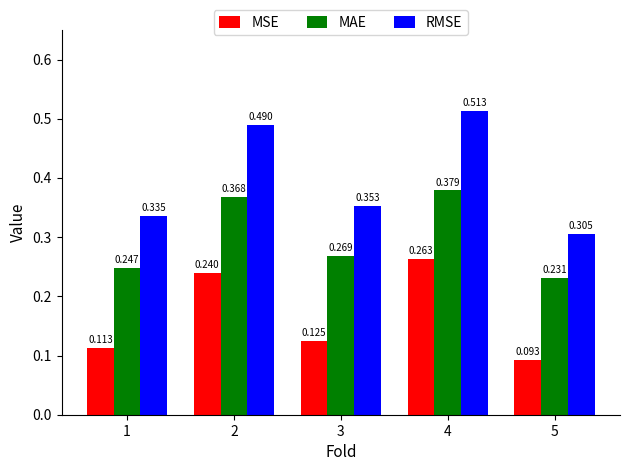

How many distinct data groups are displayed?

3